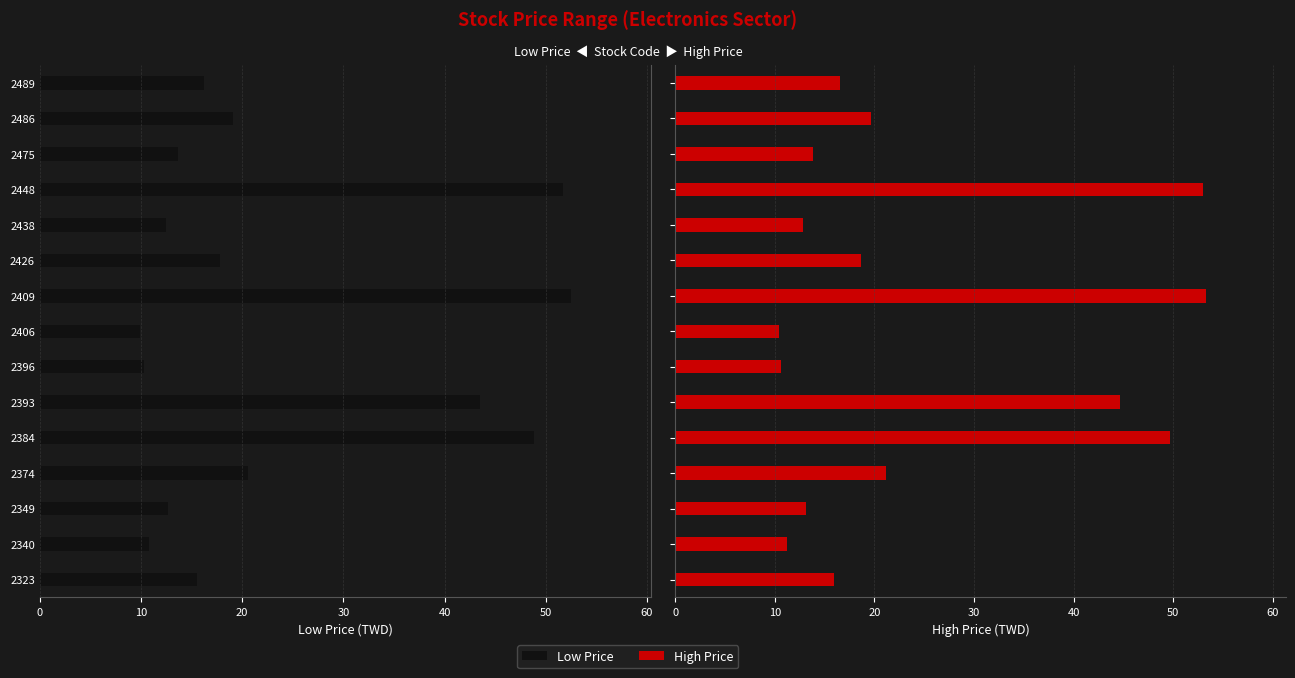

Does the chart contain any negative values?

No